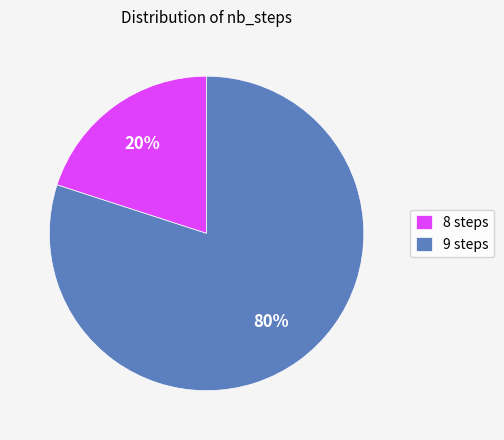

To the nearest percent, what percentage of the pie is 8 steps?

20%